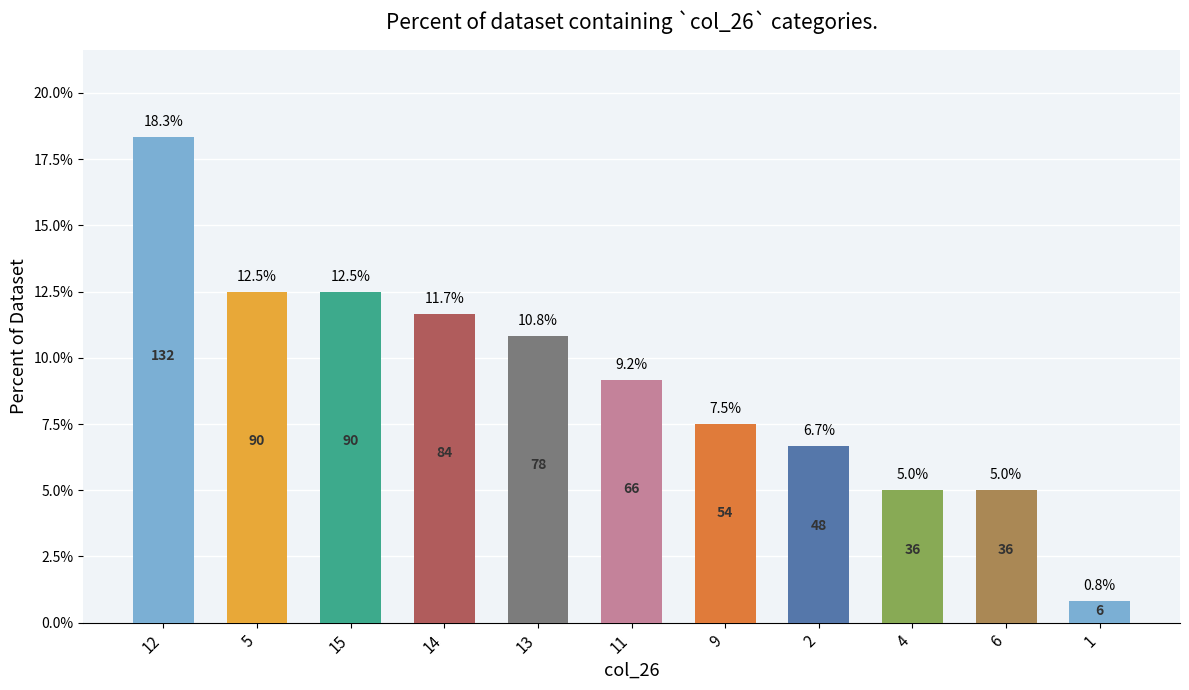

True or false: the data shows 7.3 at 4.

False